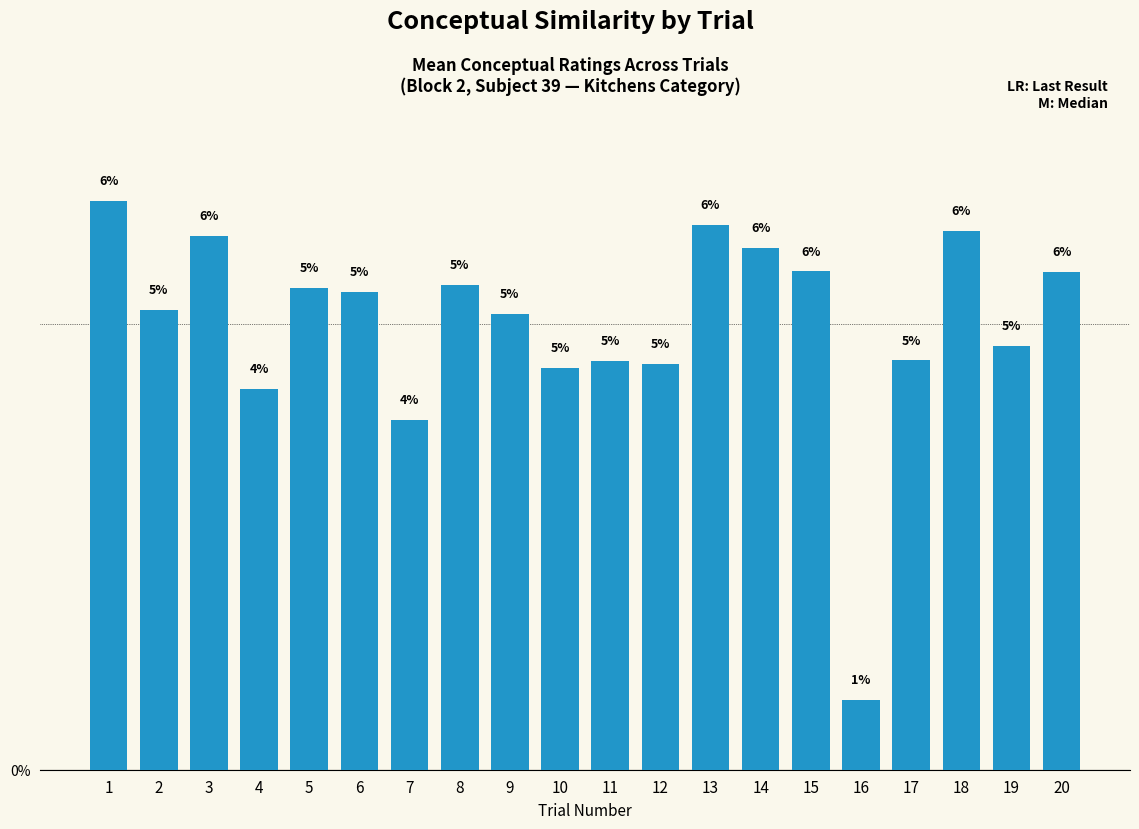

True or false: the data shows 2.9 at 3.

False